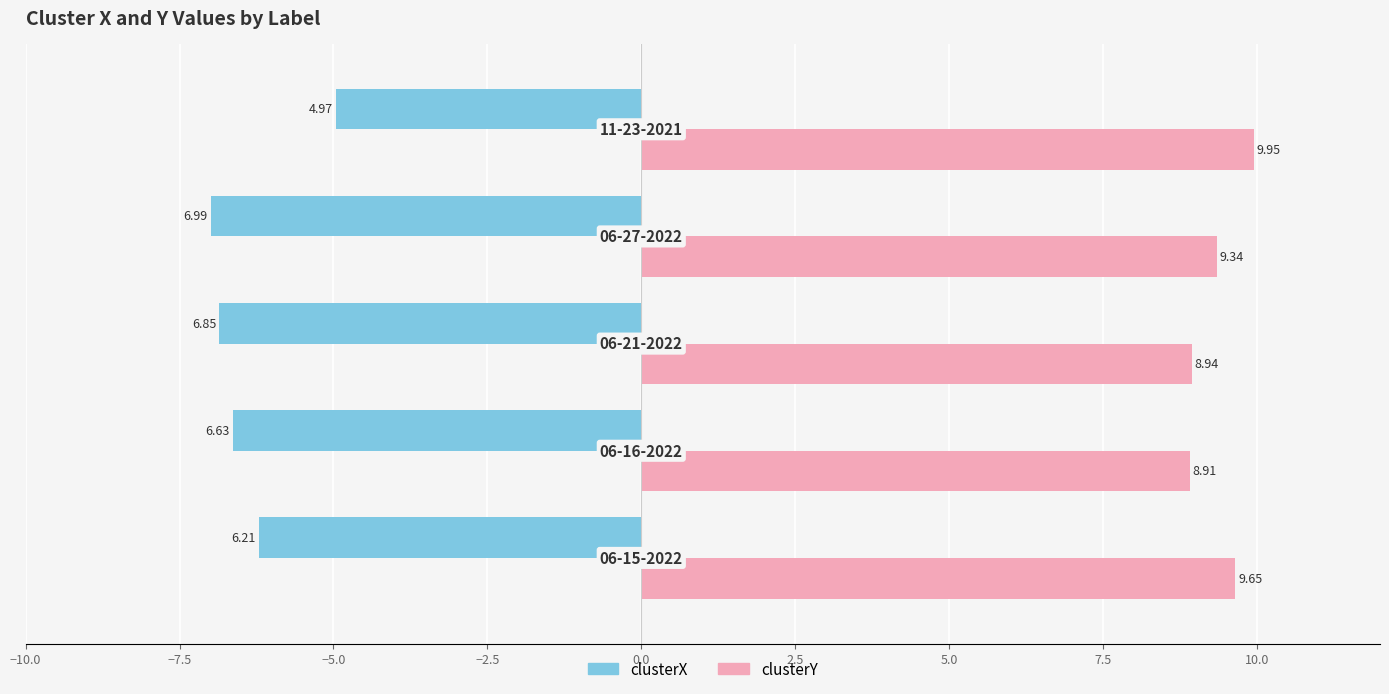

Rank the series by their maximum value, from highest to lowest.

clusterY, clusterX